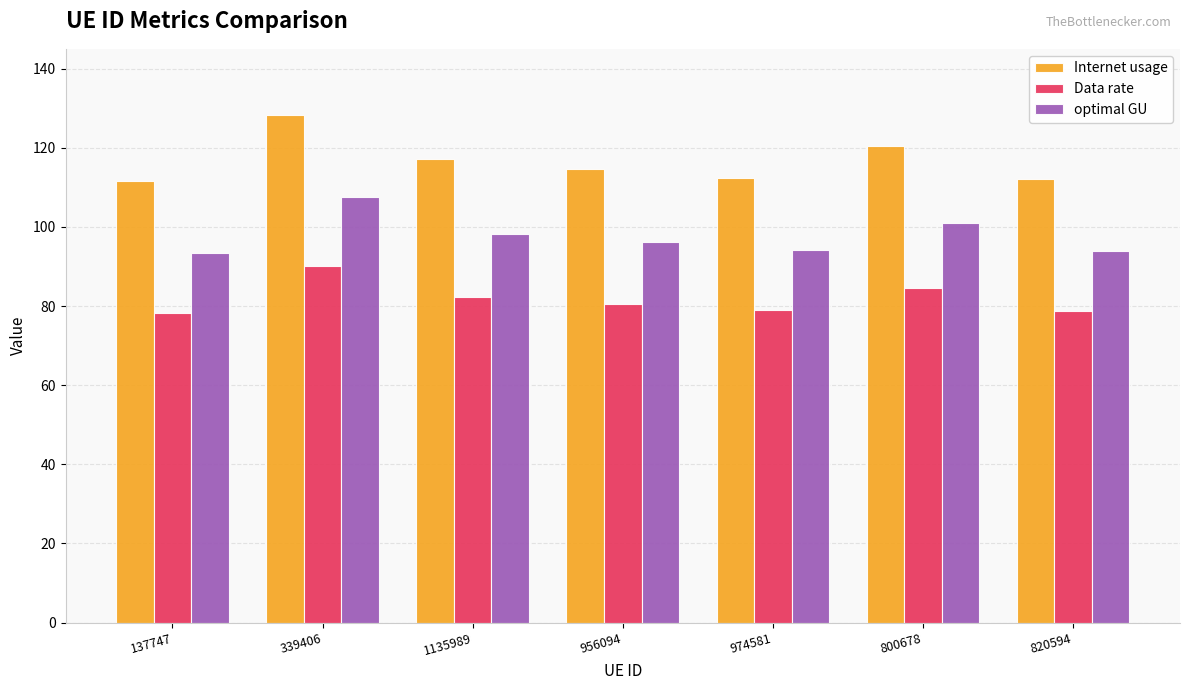

Where does the Internet usage series first go above 114?

339406